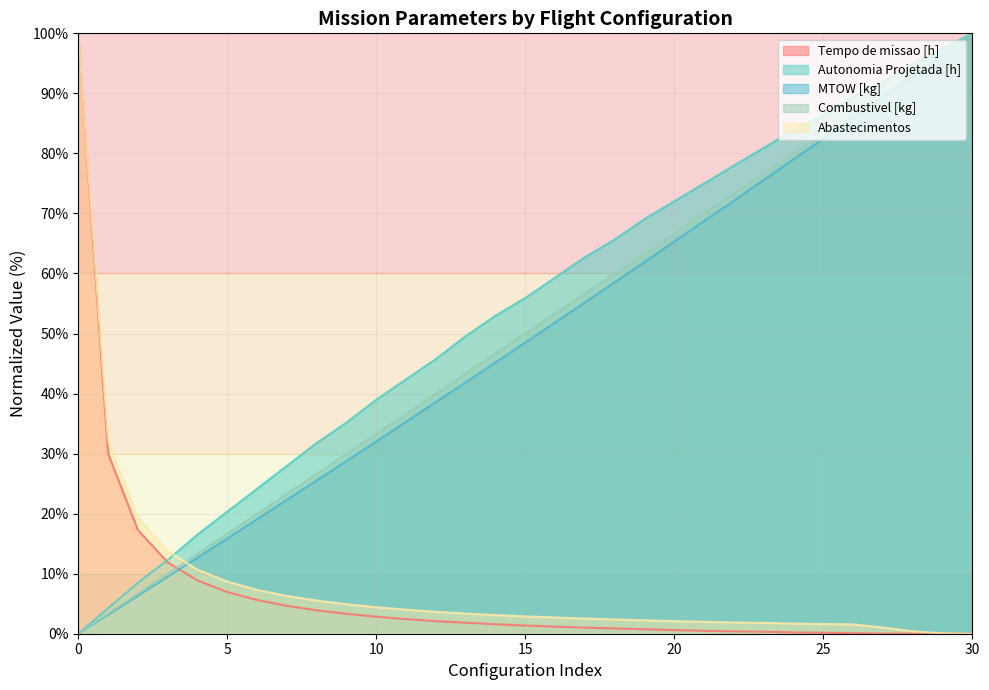

At which label is Abastecimentos closest to 50?

1